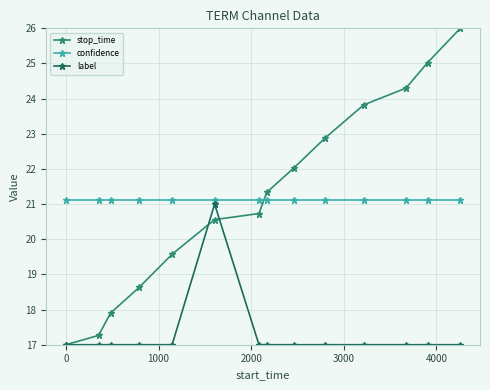

What is the average value of the label series?

17.3